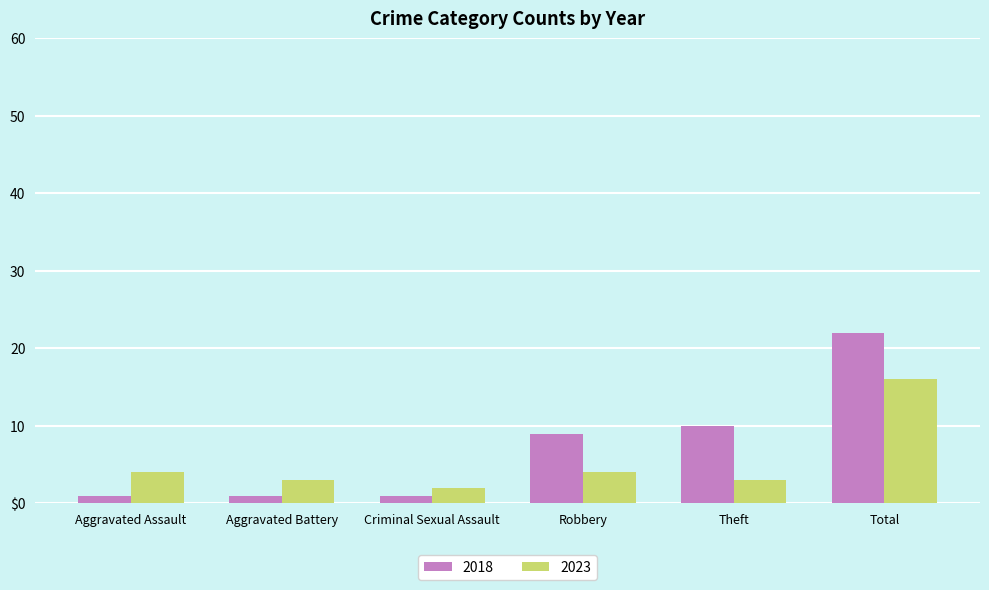

What is the label of the 3rd bar from the right?

Robbery